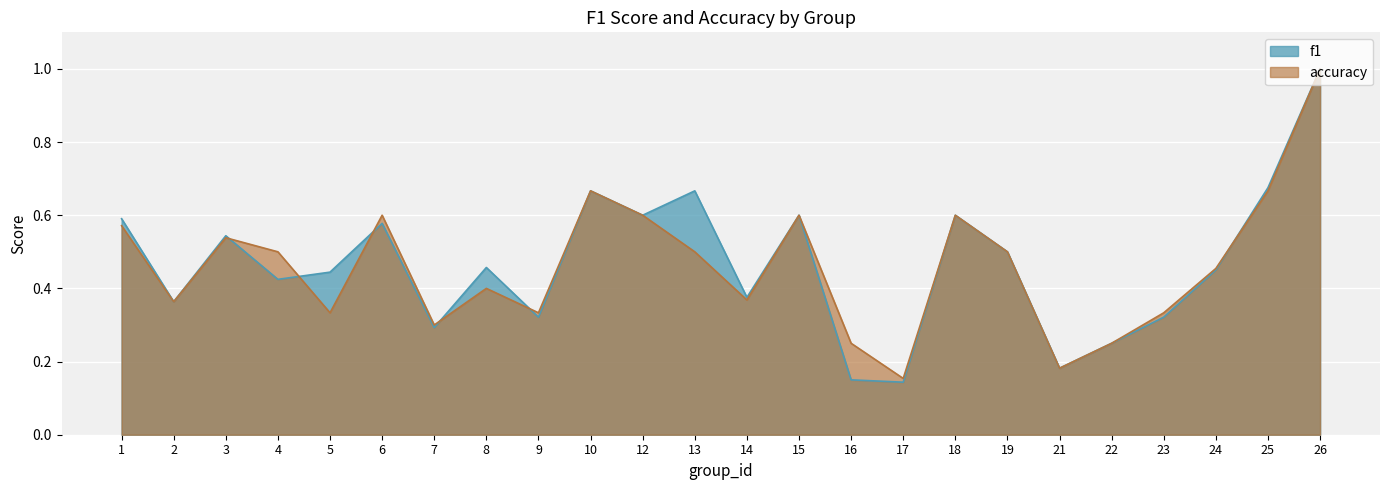

The value of accuracy at 24 is 0.5. True or false?

True